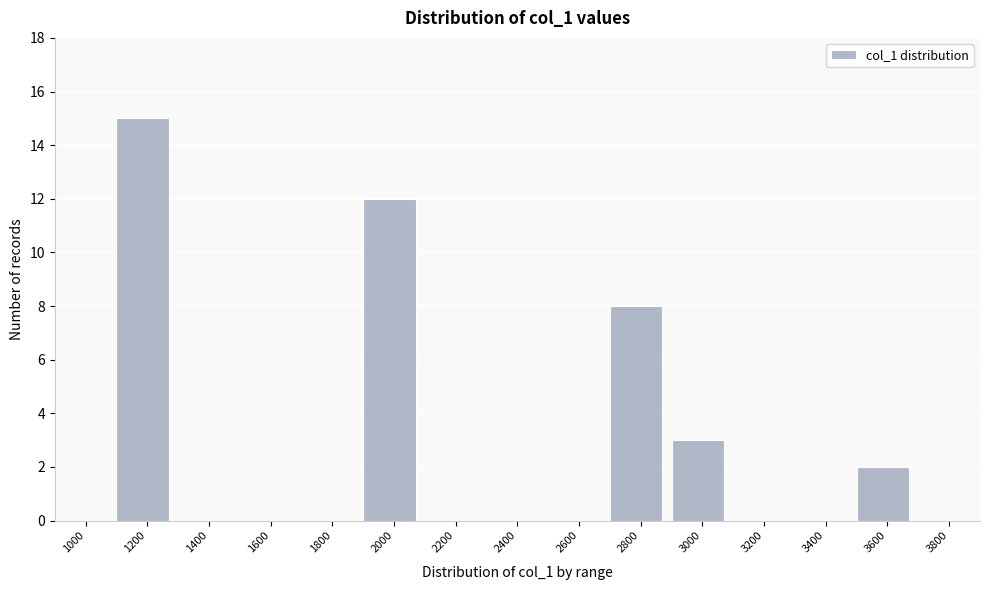

Reading right to left, what are all the values shown in this chart?

3800=0	3600=2	3400=0	3200=0	3000=3	2800=8	2600=0	2400=0	2200=0	2000=12	1800=0	1600=0	1400=0	1200=15	1000=0